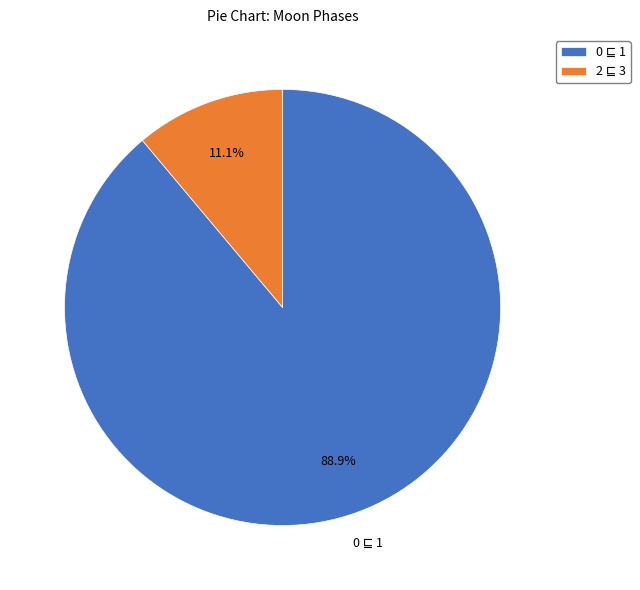

Is there any slice that represents more than half of the pie?

Yes